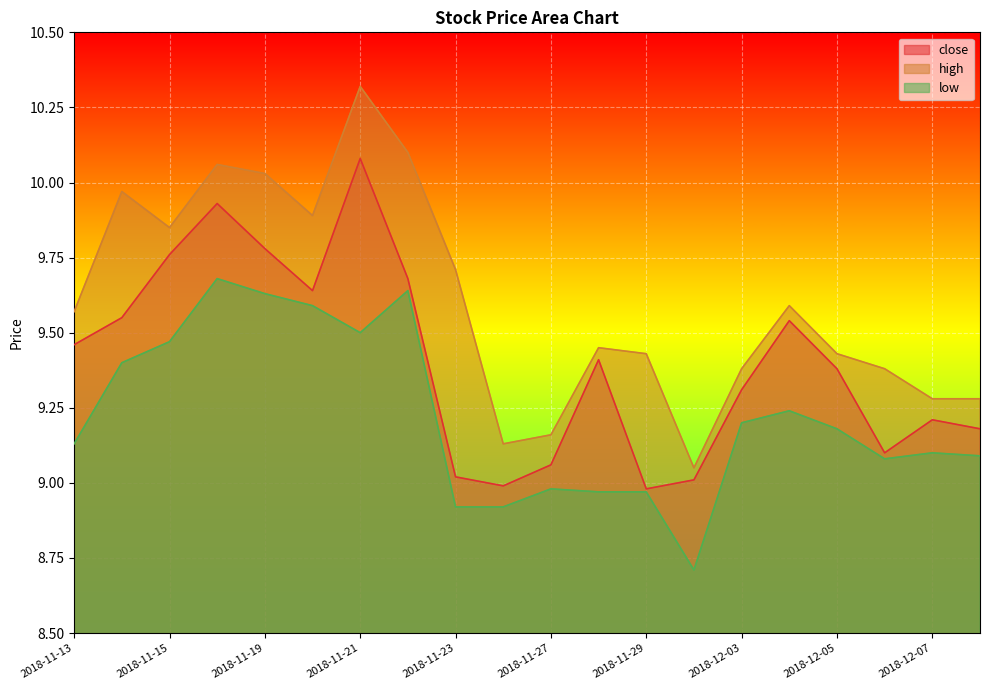

True or false: low has more than 2 points higher than both neighbors.

True